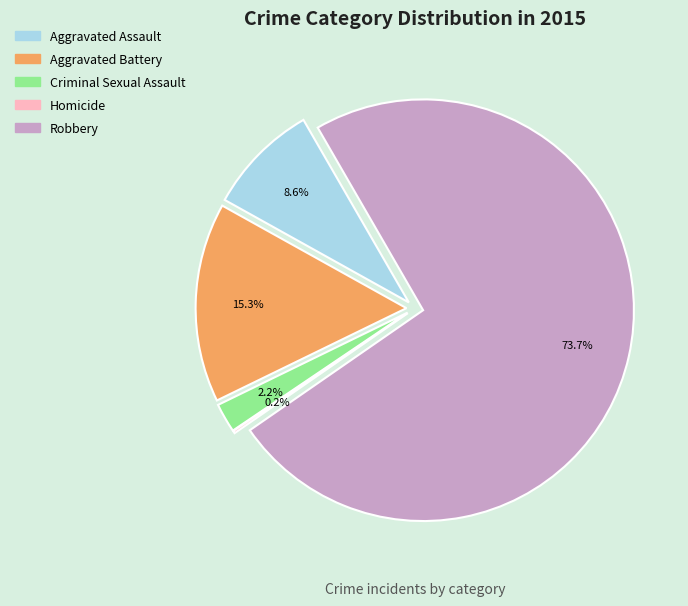

To the nearest percent, what is the difference between the Homicide and Aggravated Battery slice percentages?

15%